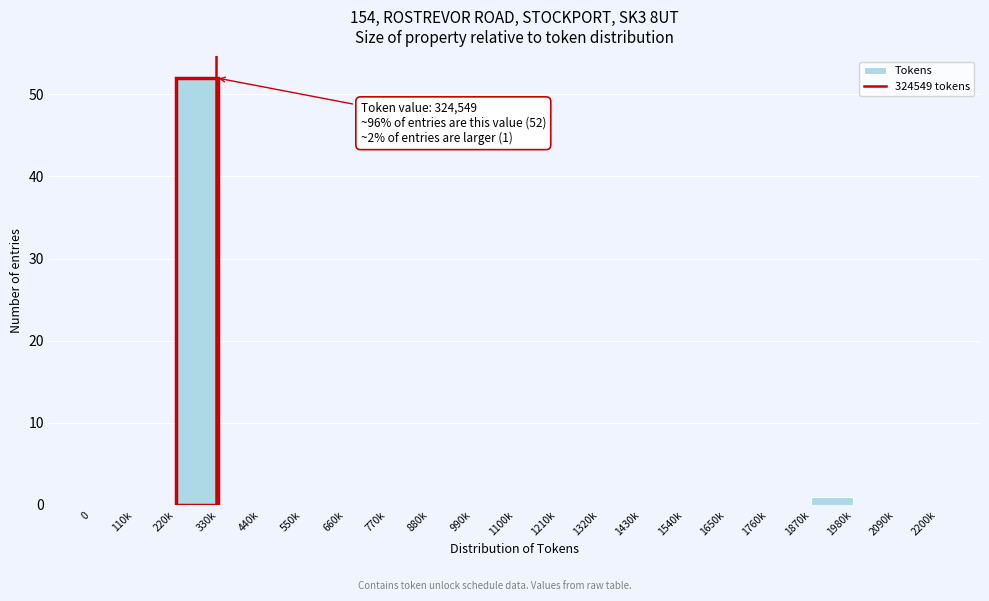

Reading left to right, extract all data points from this chart.

0=0	110k=0	220k=52	330k=0	440k=0	550k=0	660k=0	770k=0	880k=0	990k=0	1100k=0	1210k=0	1320k=0	1430k=0	1540k=0	1650k=0	1760k=0	1870k=1	1980k=0	2090k=0